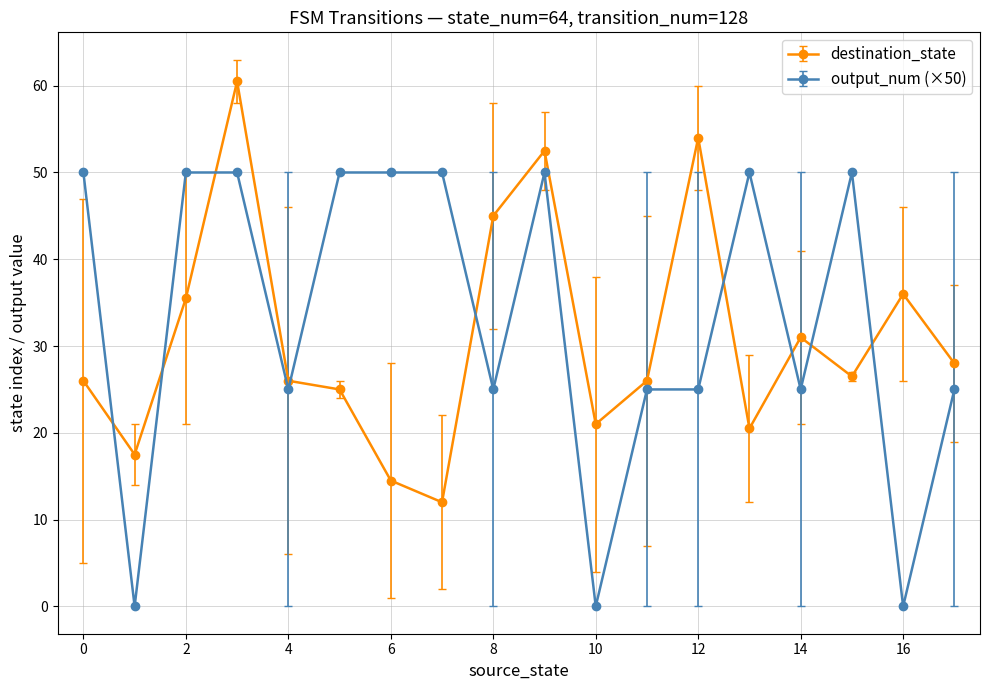

What are all the series names shown in the legend?

destination_state, output_num (×50)